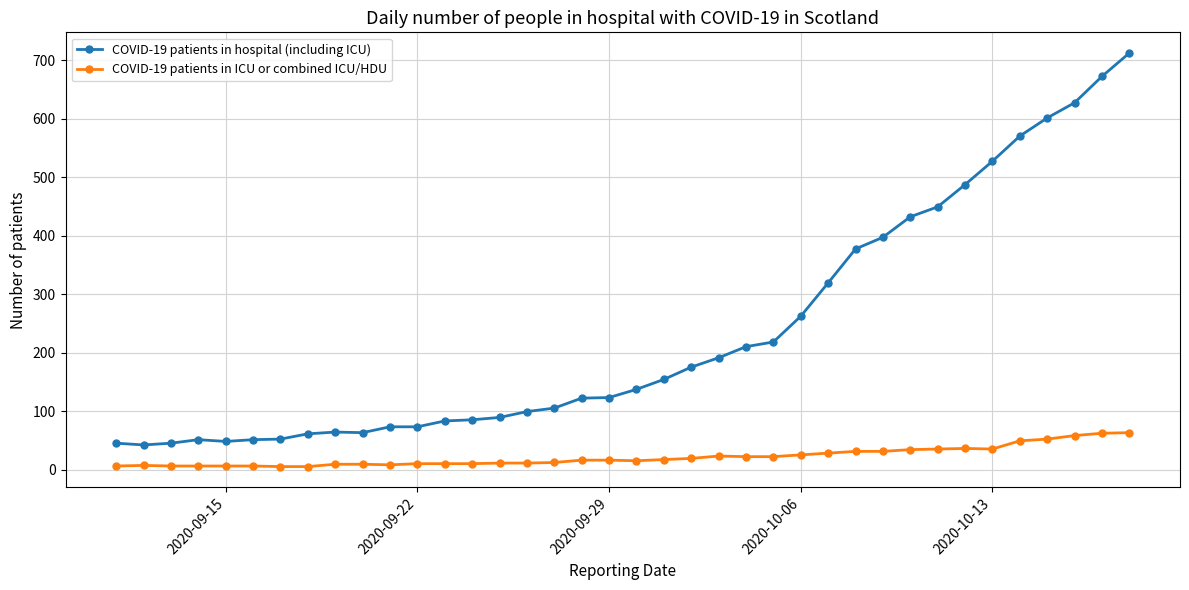

Which series has the widest spread of values?

COVID-19 patients in hospital (including ICU)